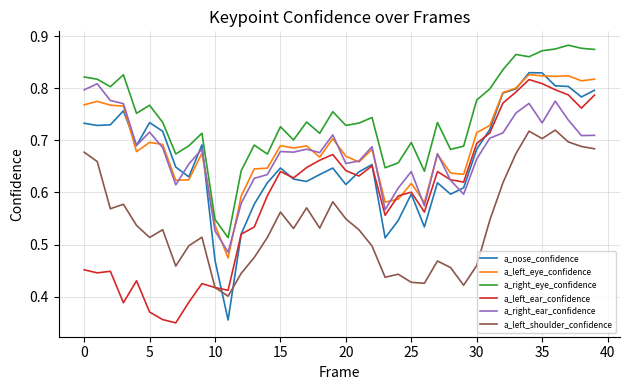

Which series has the largest total across all categories?

a_right_eye_confidence